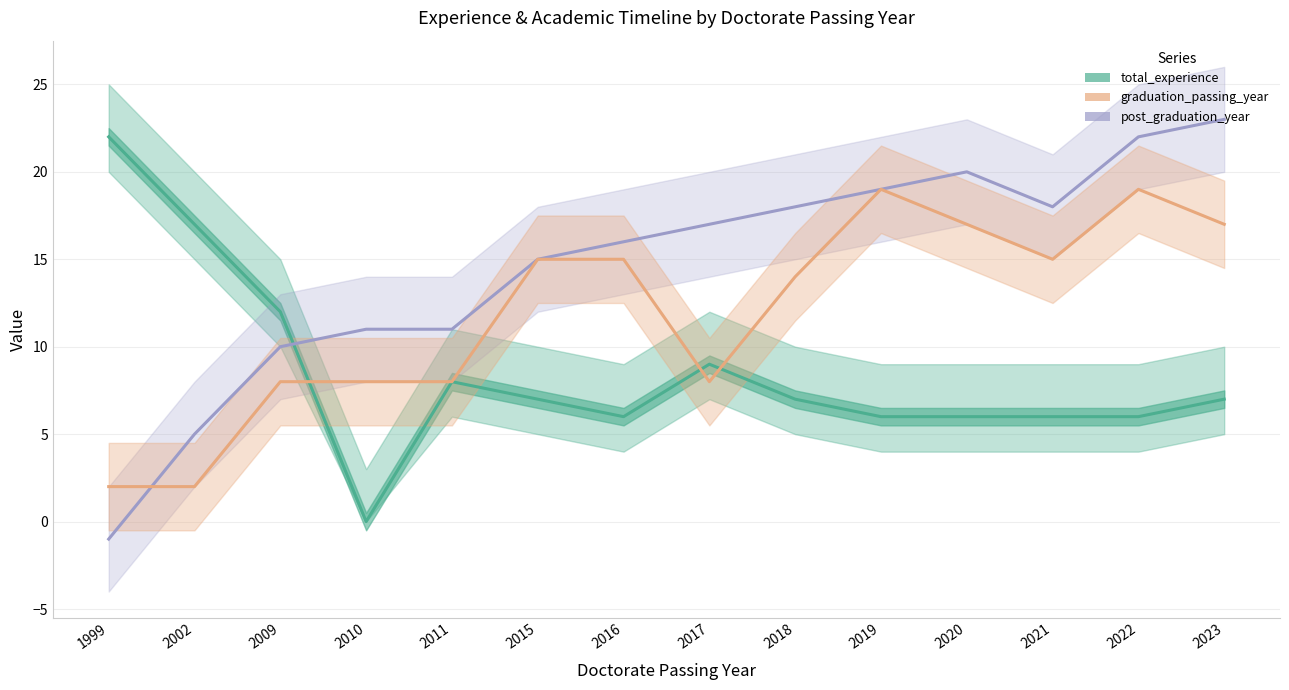

What is the value of the post_graduation_year point at the 9th from the left?

18